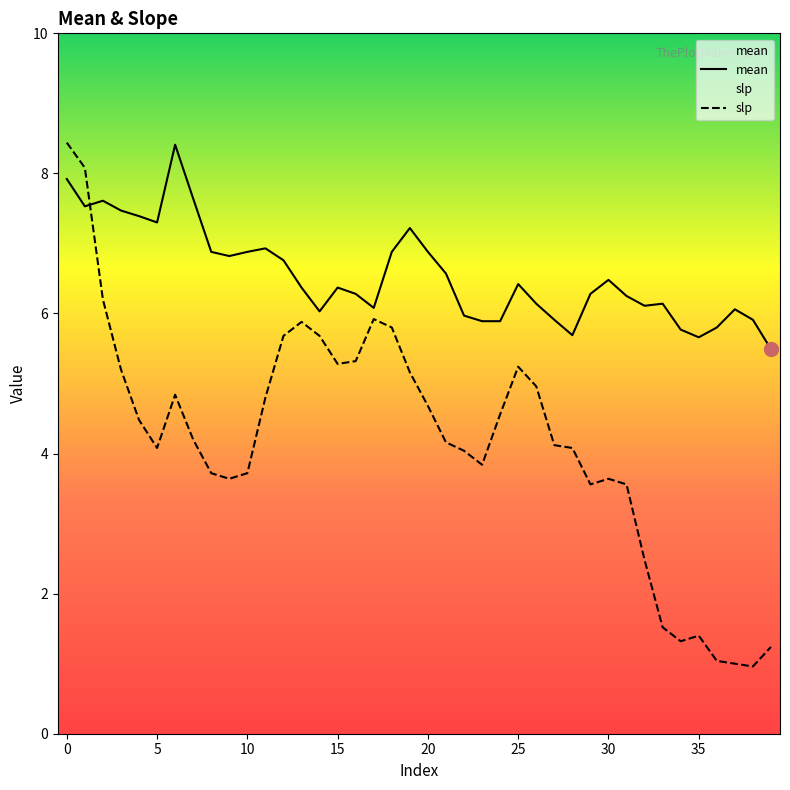

What is the difference between the highest and lowest values at 12?

1.1